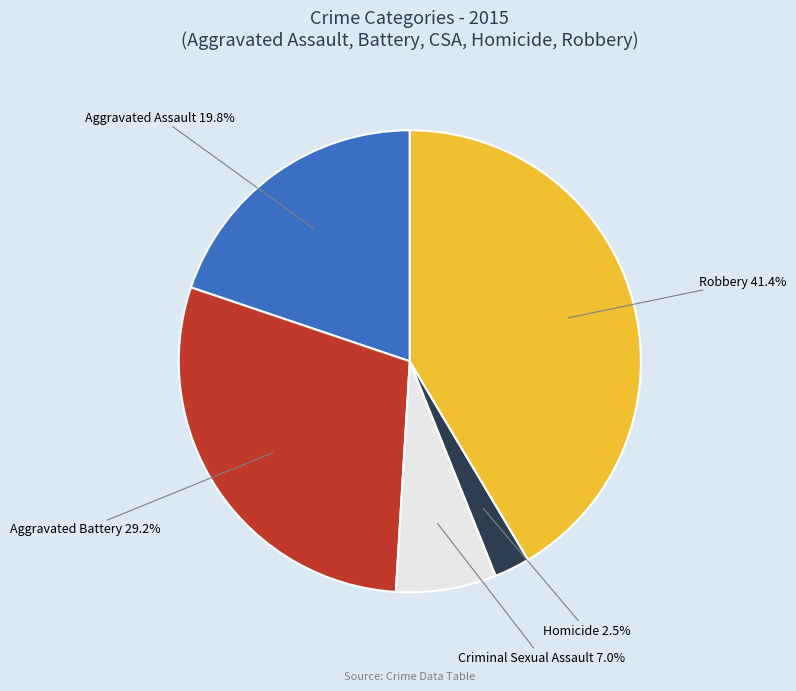

Does any single category account for the majority?

No